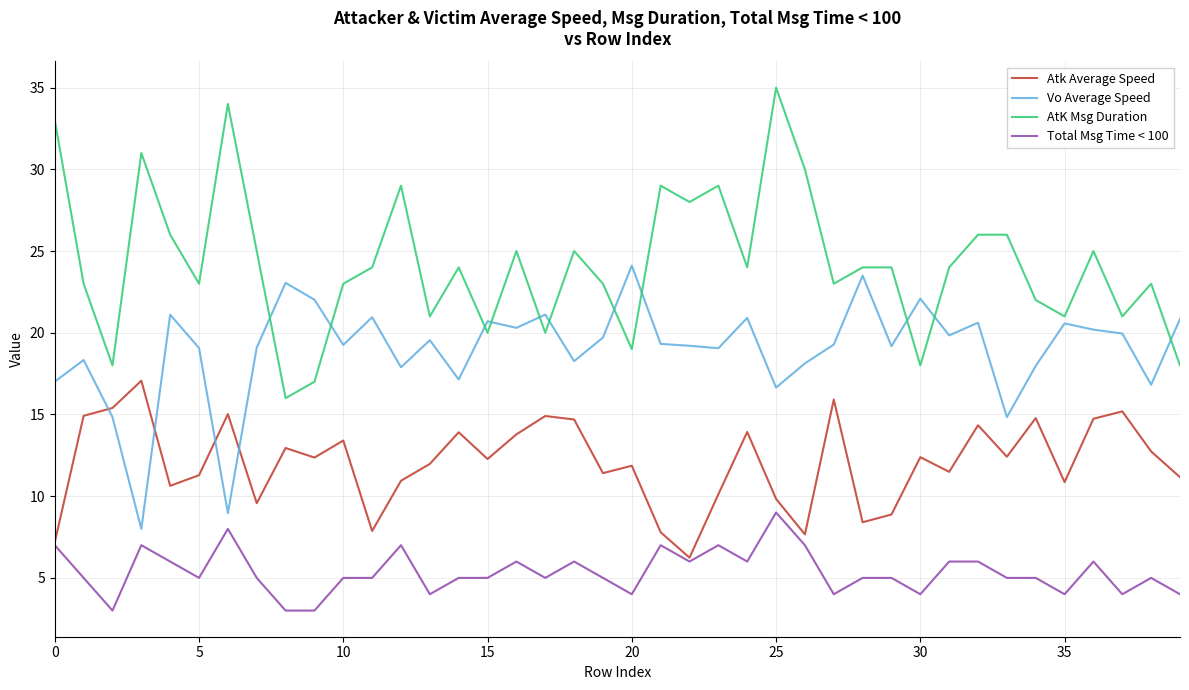

Which series has the widest spread of values?

AtK Msg Duration